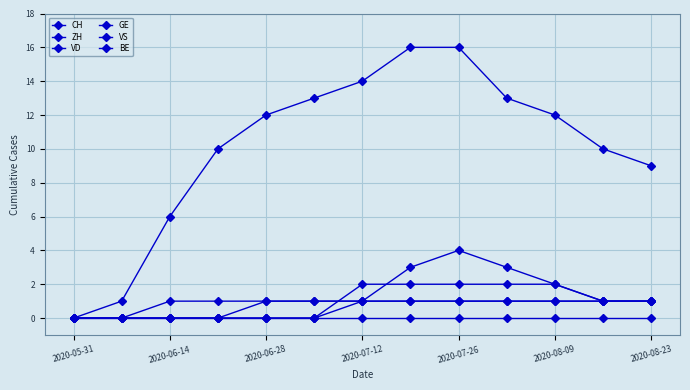

True or false: CH and ZH cross at least once.

False